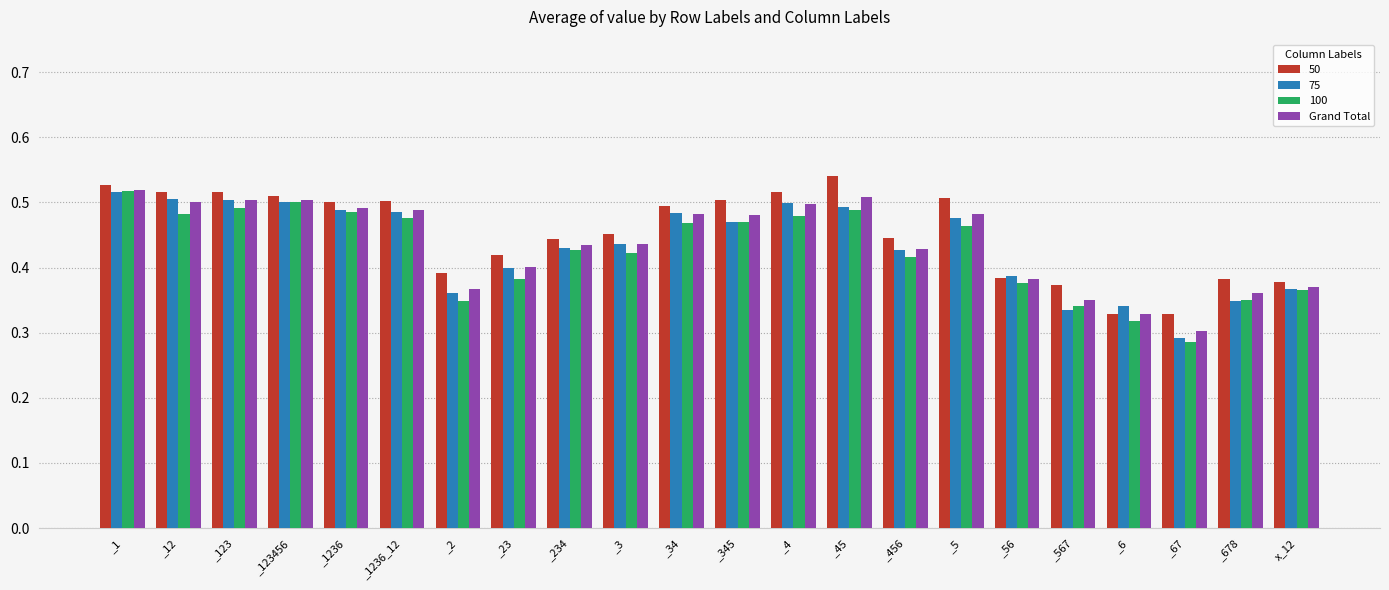

The Grand Total series shows 0.5 at _123. True or false?

True